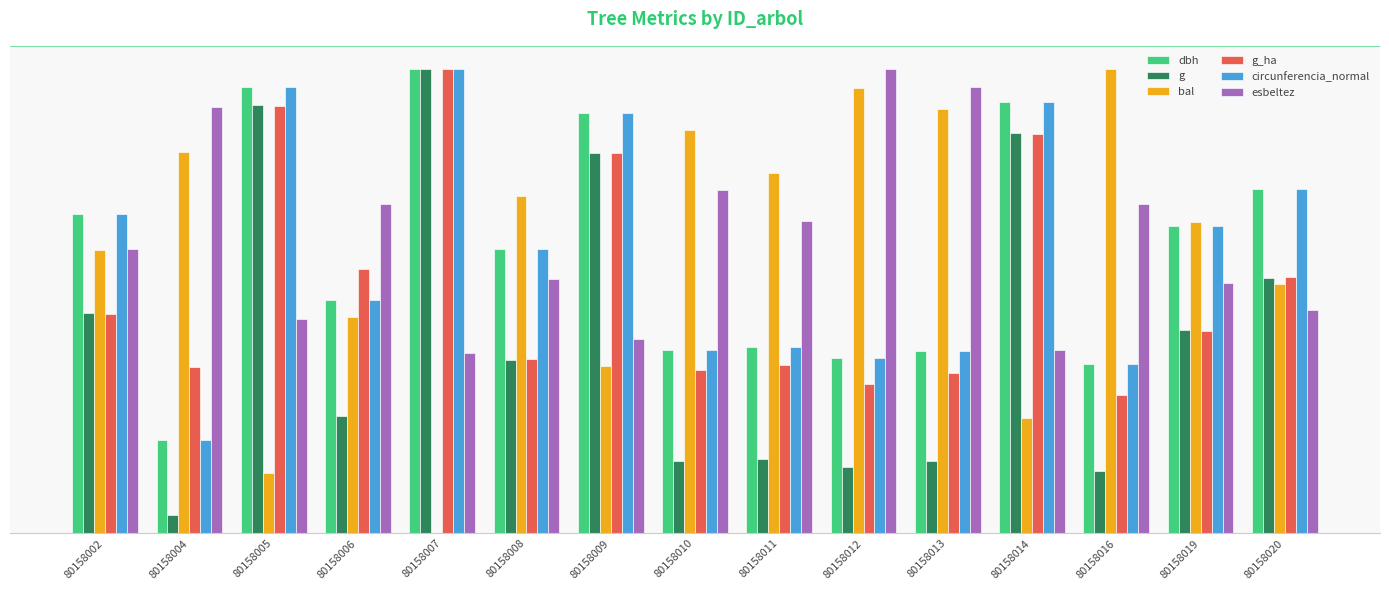

What are all the series names shown in the legend?

dbh, g, bal, g_ha, circunferencia_normal, esbeltez